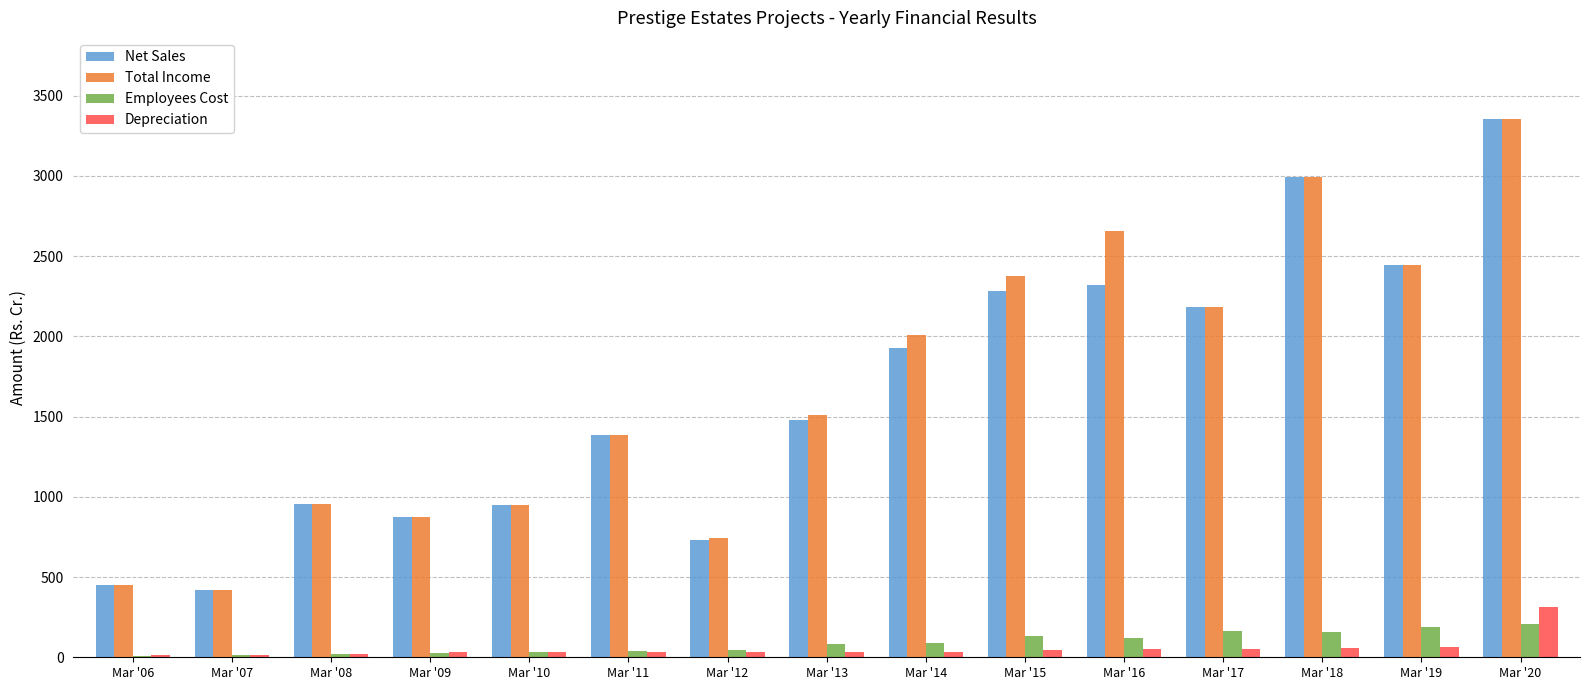

The value of Net Sales at Mar '15 is 2285.0. True or false?

True